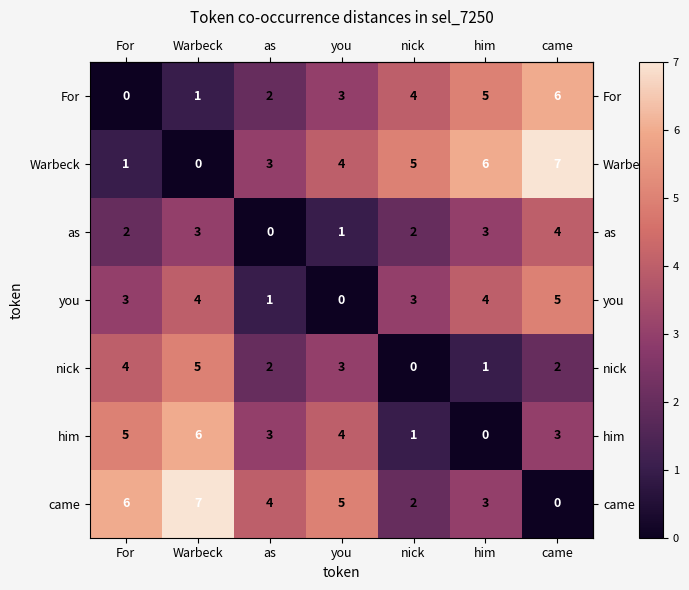

At which label does nick reach its minimum?

nick